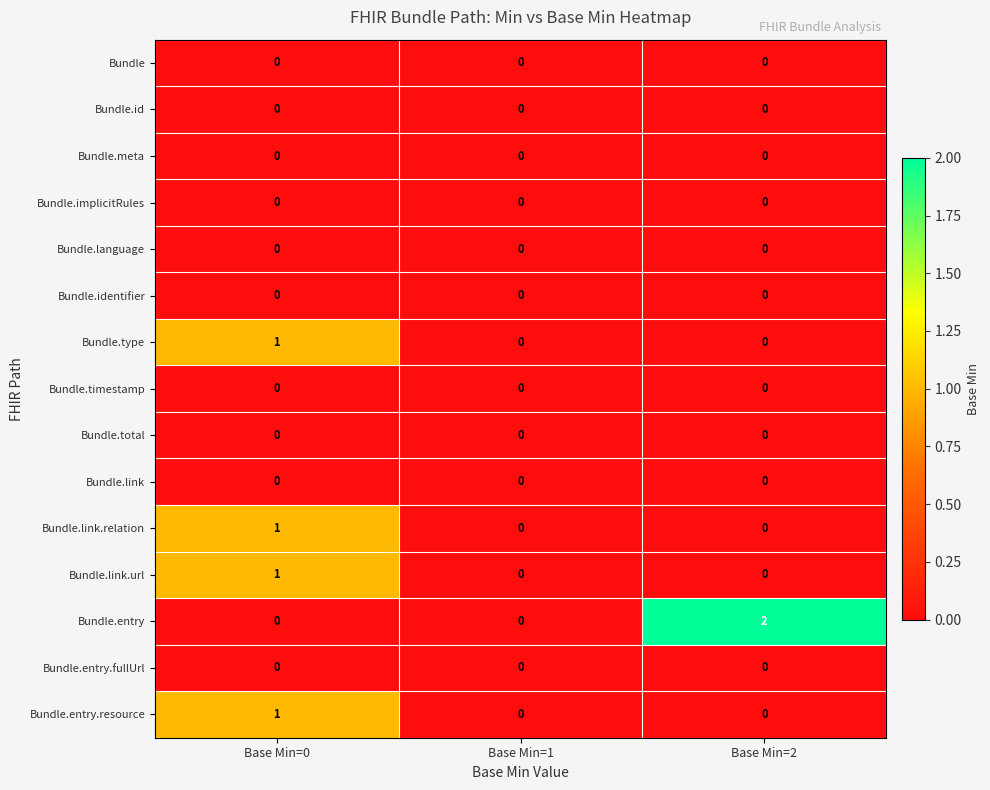

True or false: Bundle.link.relation has a value of 0 at Base Min=0.

False